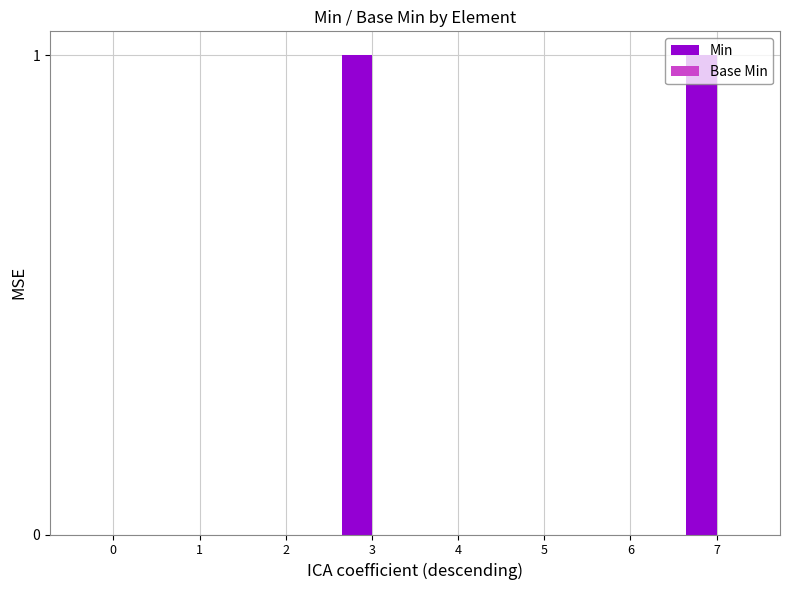

The chart shows a value of 1 at 3. True or false?

True